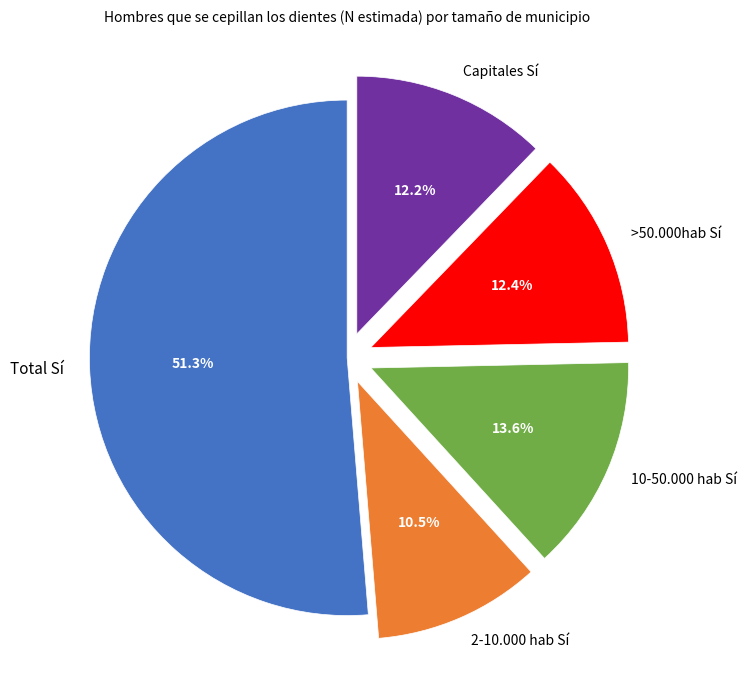

Which category has the smallest portion of the pie?

2-10.000 hab Sí